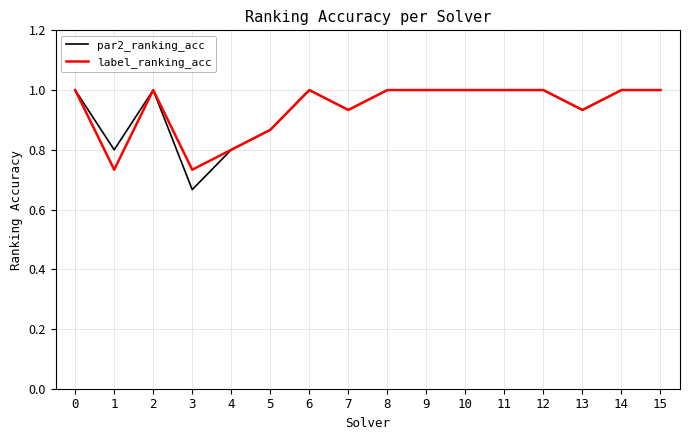

True or false: par2_ranking_acc has more than 0 points higher than both neighbors.

True